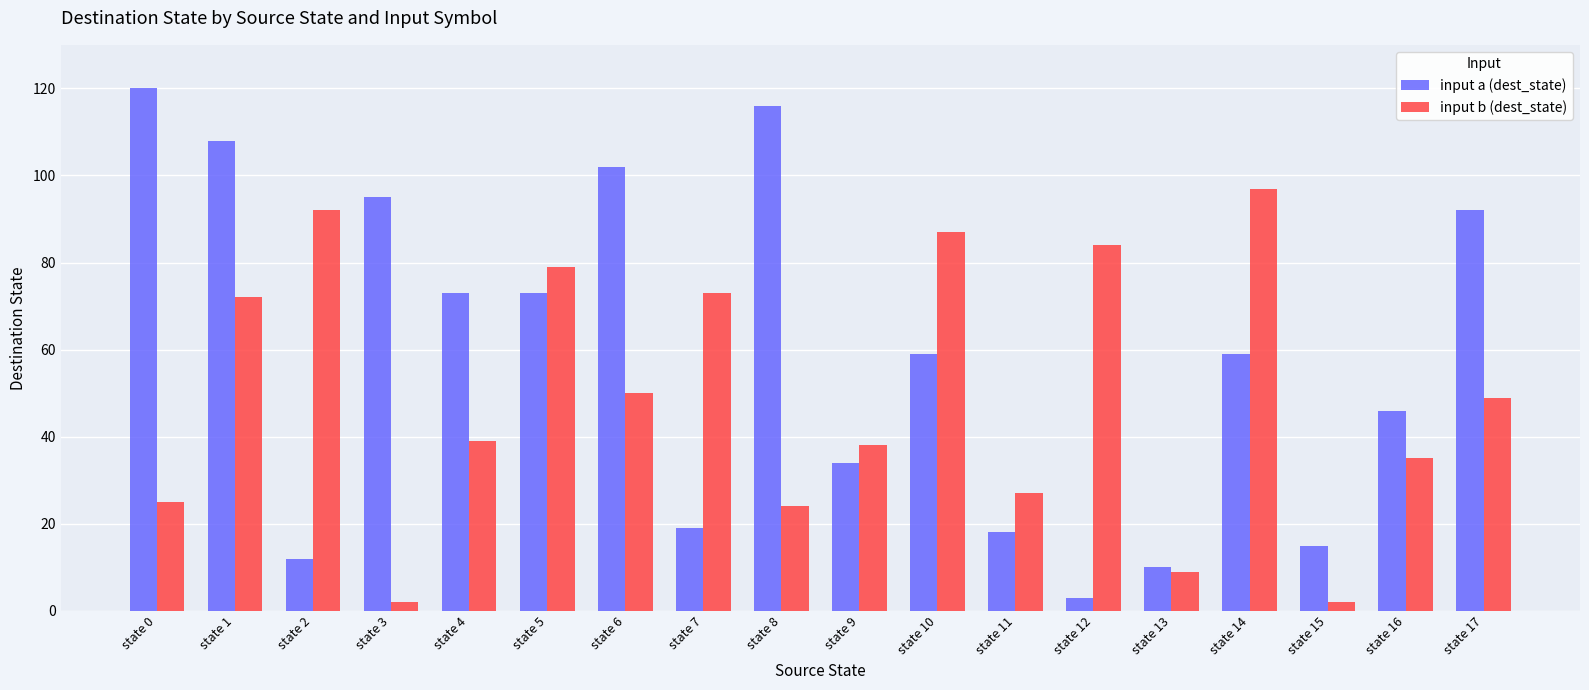

Count the number of data series in this chart.

2